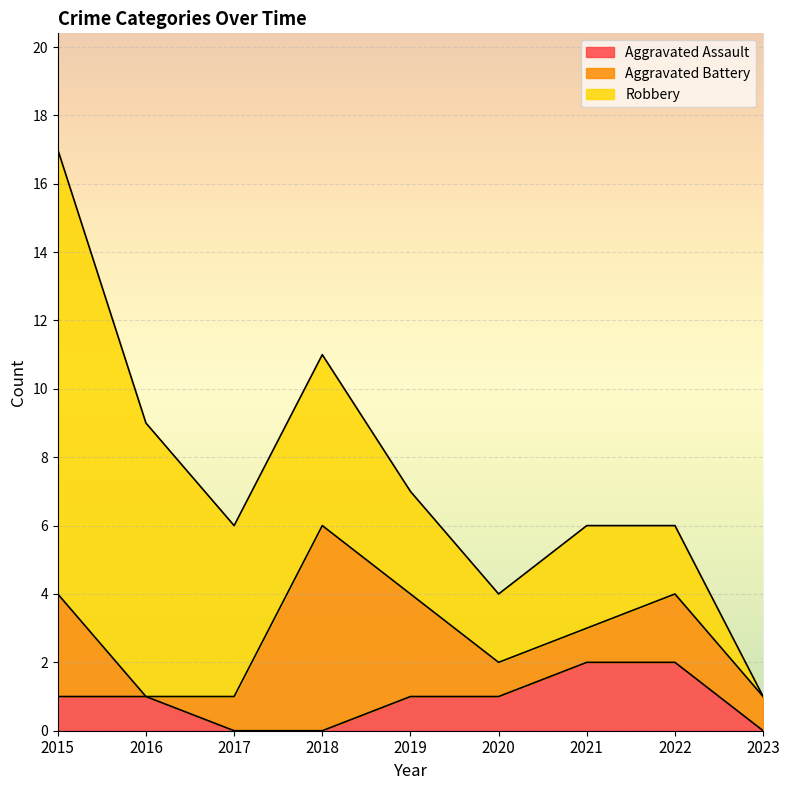

List the series in order of their peak value, lowest first.

Aggravated Assault, Aggravated Battery, Robbery